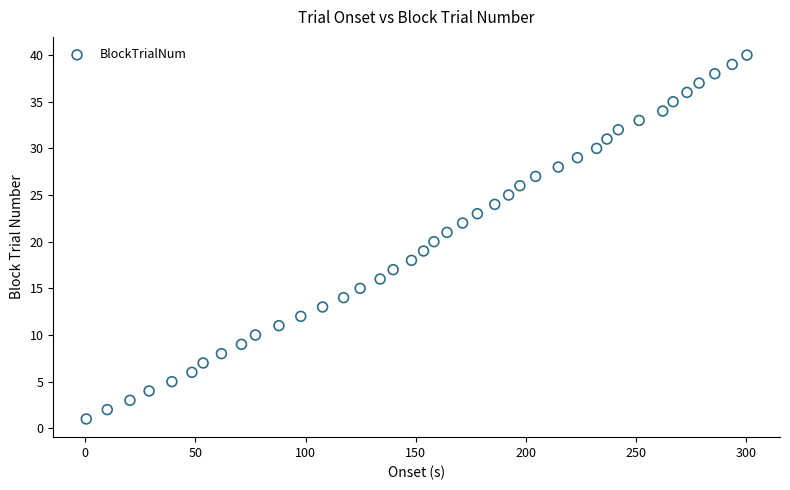

What is the range of Y values (max minus min)?

39